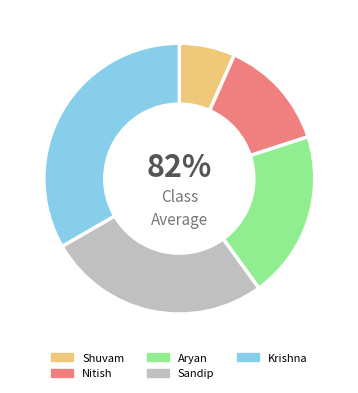

What percentage is the Sandip slice, to the nearest percent?

27%